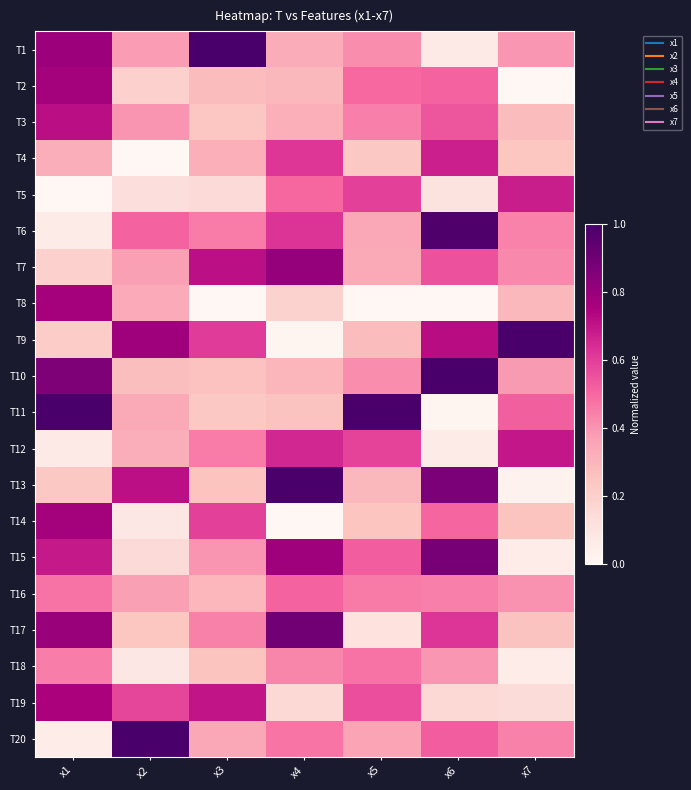

At which category is the sum across all series the highest?

x1